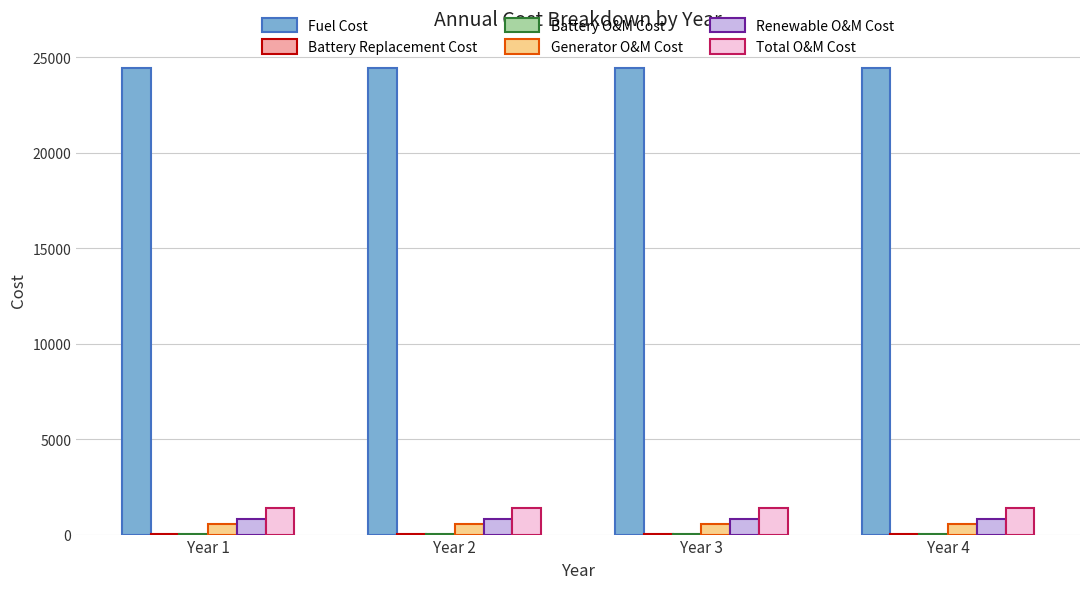

Is the value of Fuel Cost at Year 1 greater than the value of Generator O&M Cost at Year 1?

Yes